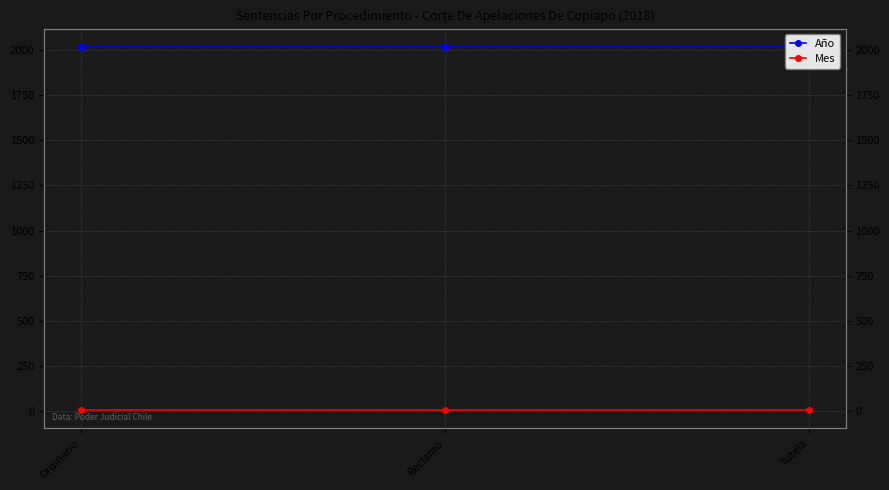

At how many categories does at least one series exceed 1249?

3